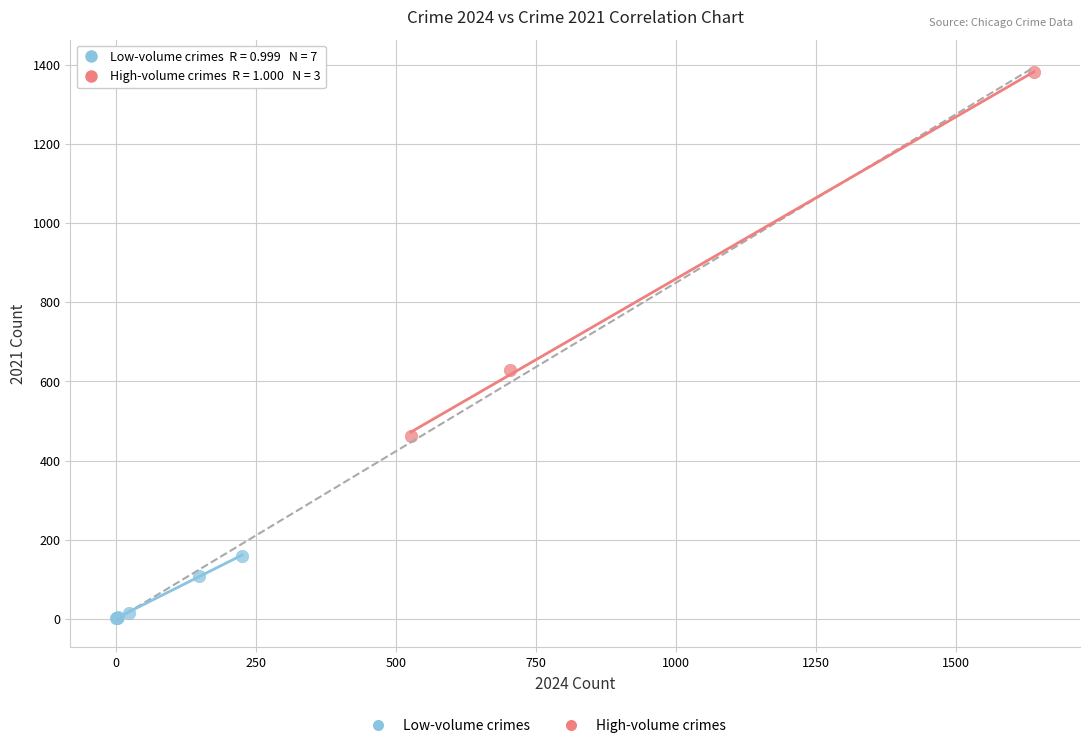

Which series contains the lowest Y value?

Low-volume crimes